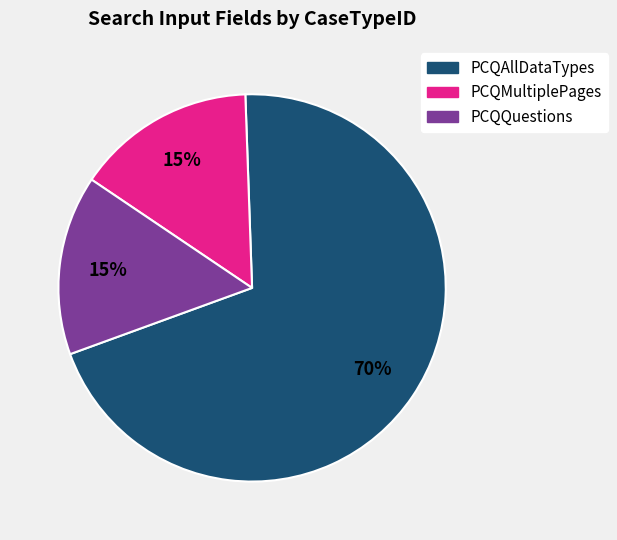

Which slice is the largest?

PCQAllDataTypes